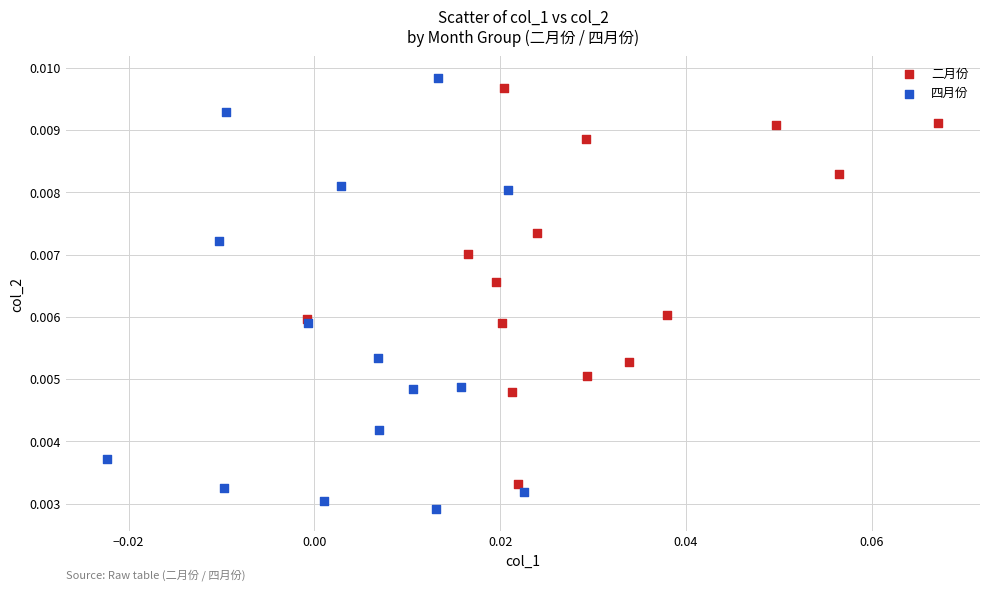

Which series reaches the minimum Y coordinate?

四月份